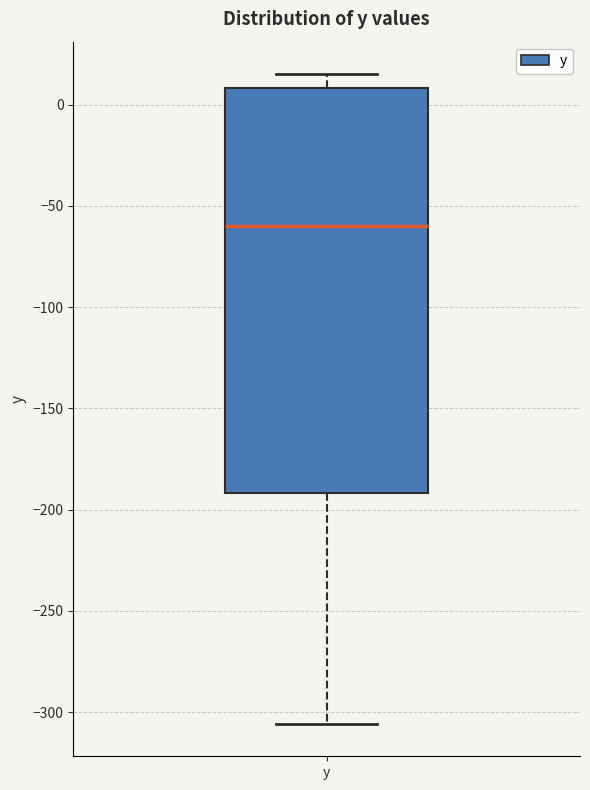

Read this box plot against the y-axis: the position of the median line, the range covered by the box, and the ends of both whiskers. The values are not printed on the chart, so give them approximately, as read against the axis.

median -60, box -190 to 10, whiskers -305 to 15